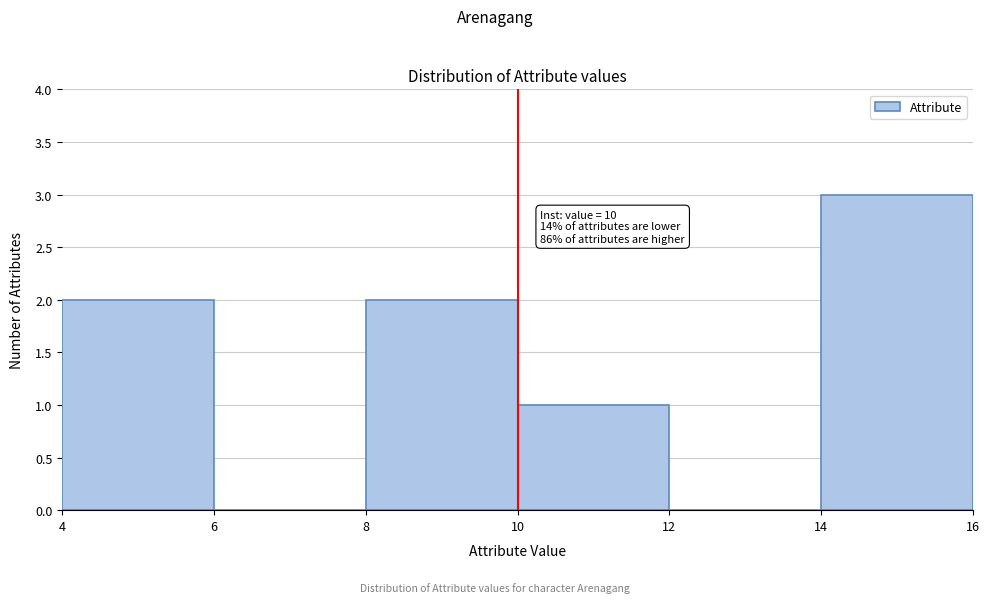

Which range on the x-axis has the tallest bar?

14 to 16